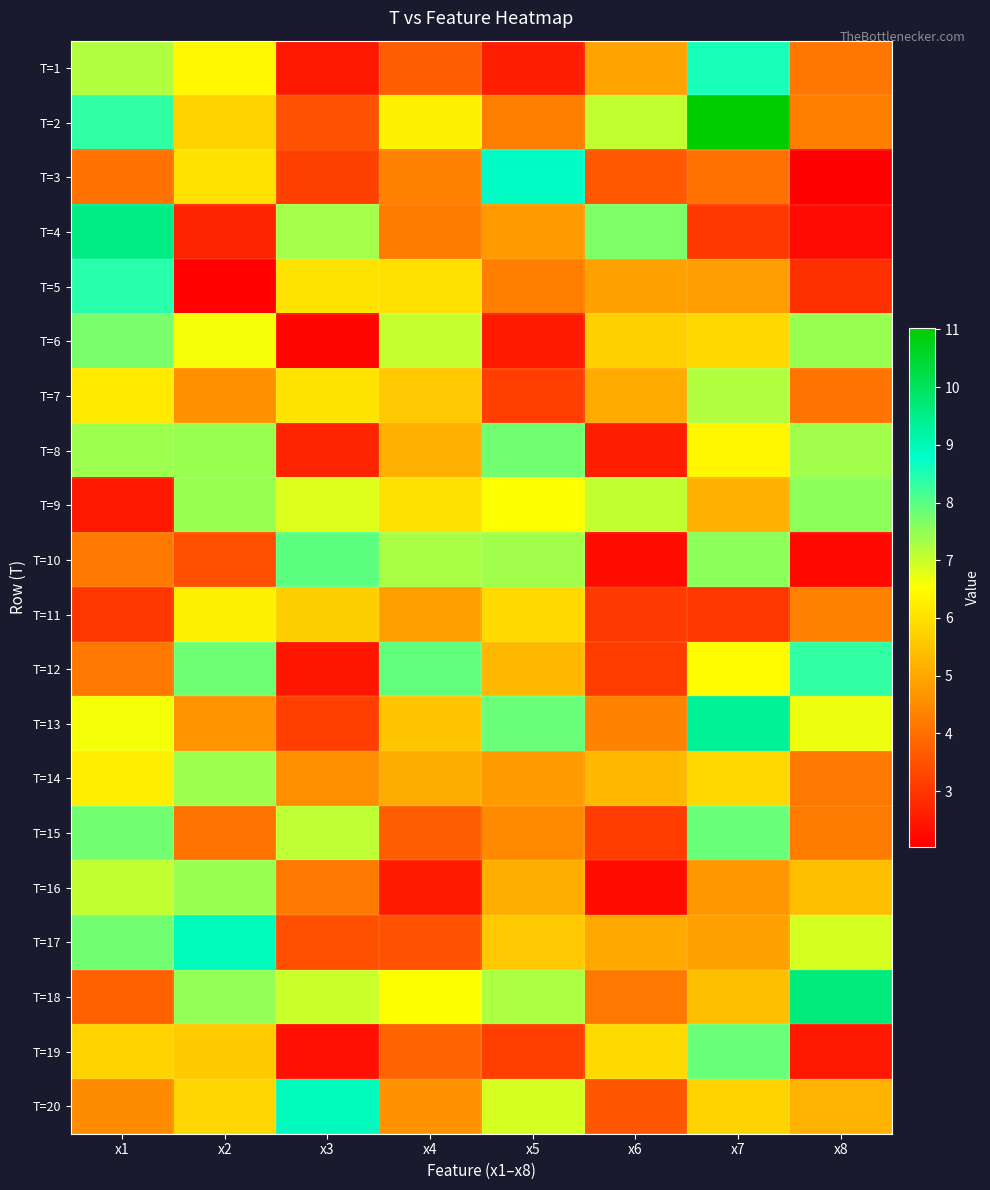

Which category has the highest value across all series?

x7